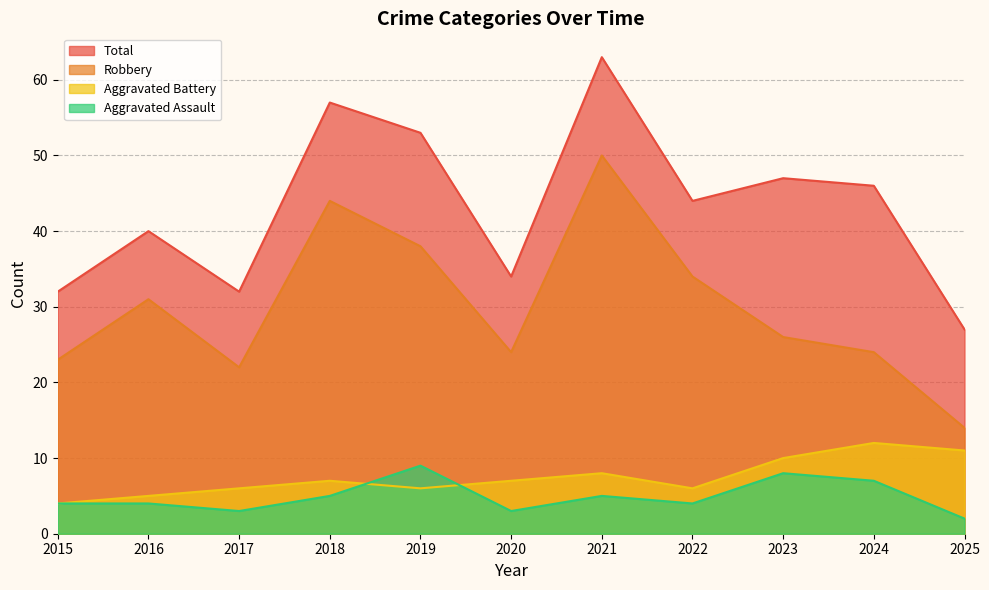

What is the difference between the second highest and minimum values in the Total series?

30